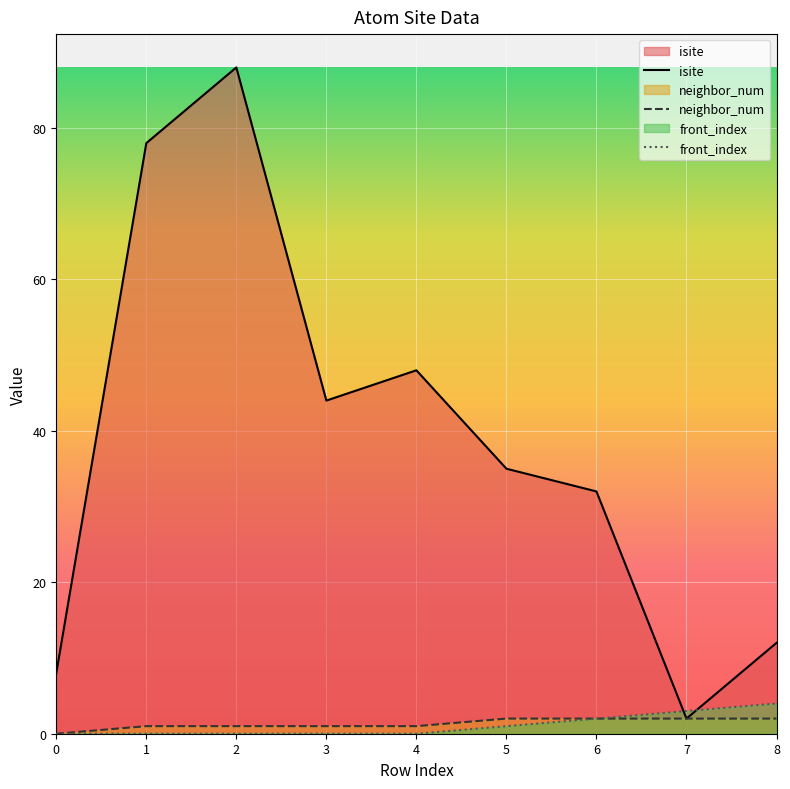

What is the maximum value for isite?

88